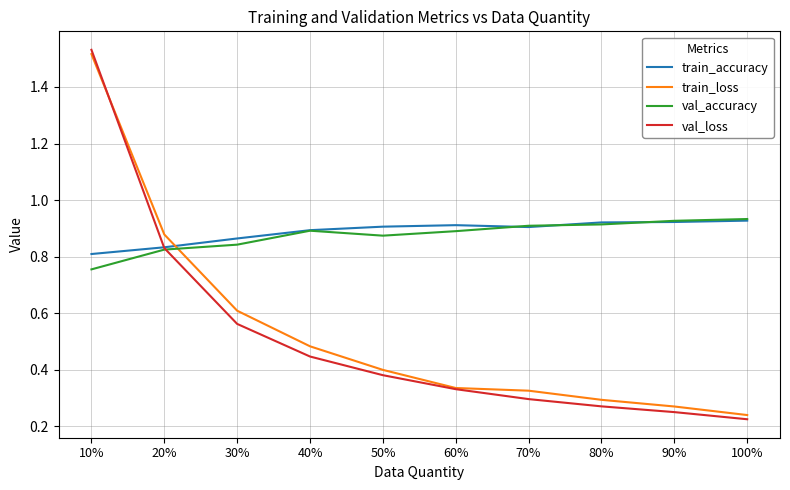

What is the difference between the maximum and minimum values in the val_loss series?

1.3